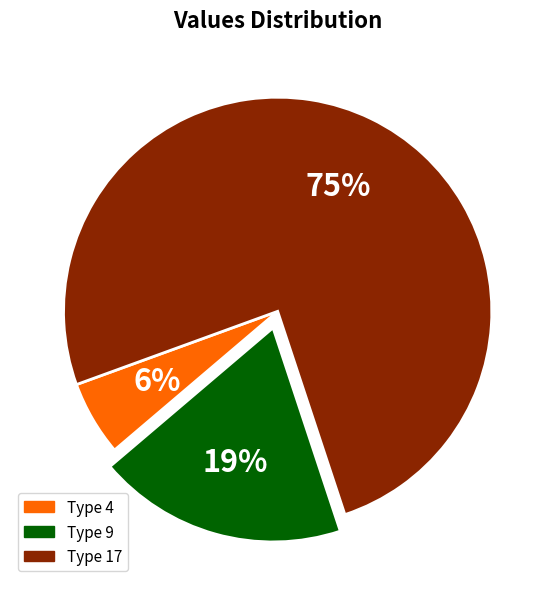

Count the number of slices in the pie.

3